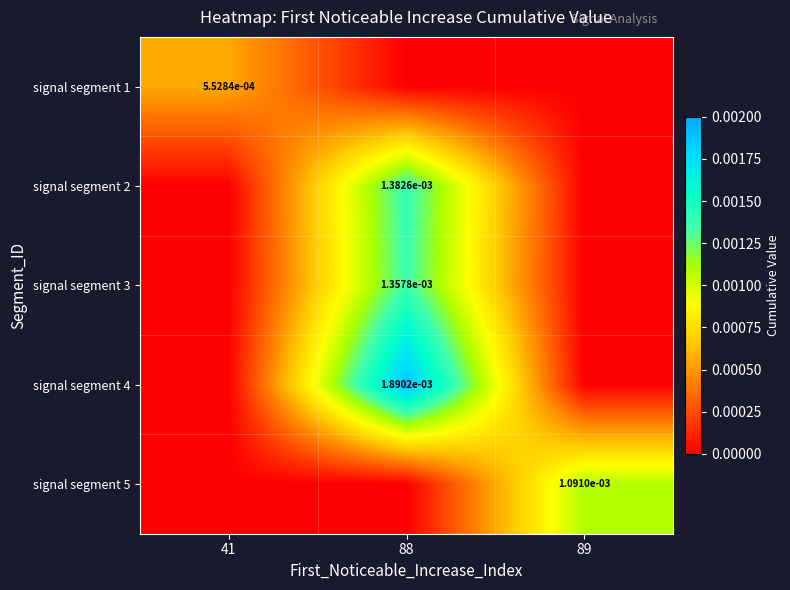

The signal segment 1 series shows 0.0 at 41. True or false?

True